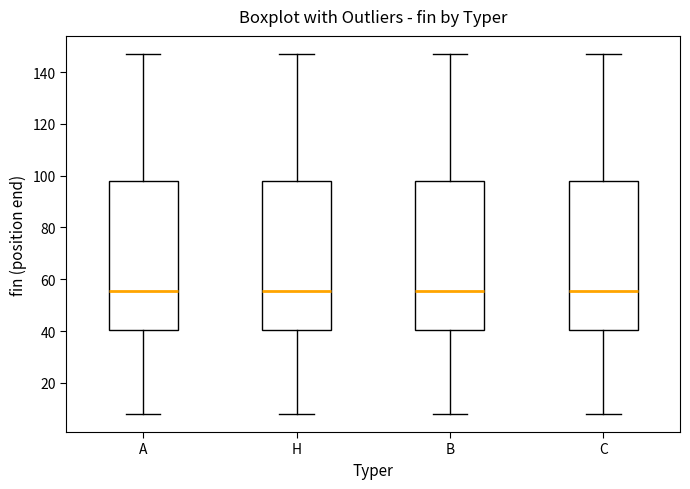

Reading left to right, transcribe this box plot: for each box, give where its median line is, the range the box spans, and where its two whiskers end, as read against the y-axis. The values are not printed on the chart, so give them approximately, as read against the axis.

A: median 56, box 40 to 98, whiskers 8 to 148
H: median 56, box 40 to 98, whiskers 8 to 148
B: median 56, box 40 to 98, whiskers 8 to 148
C: median 56, box 40 to 98, whiskers 8 to 148